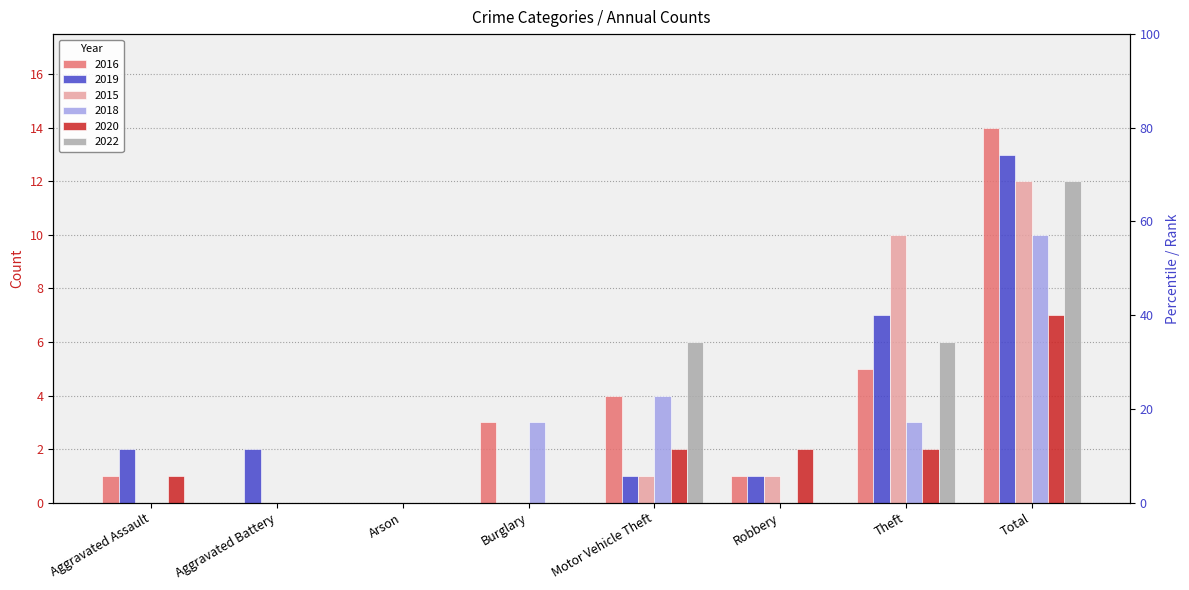

What is the label of the 5th bar from the left?

Motor Vehicle Theft